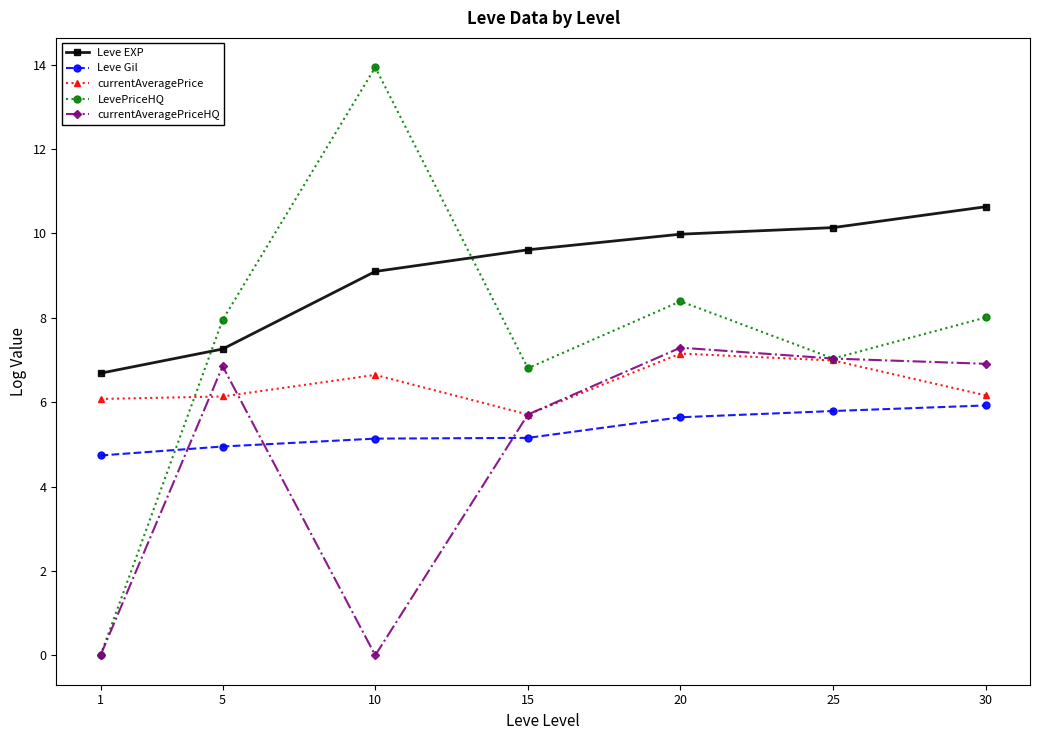

How many interior local valleys does the LevePriceHQ series have?

2